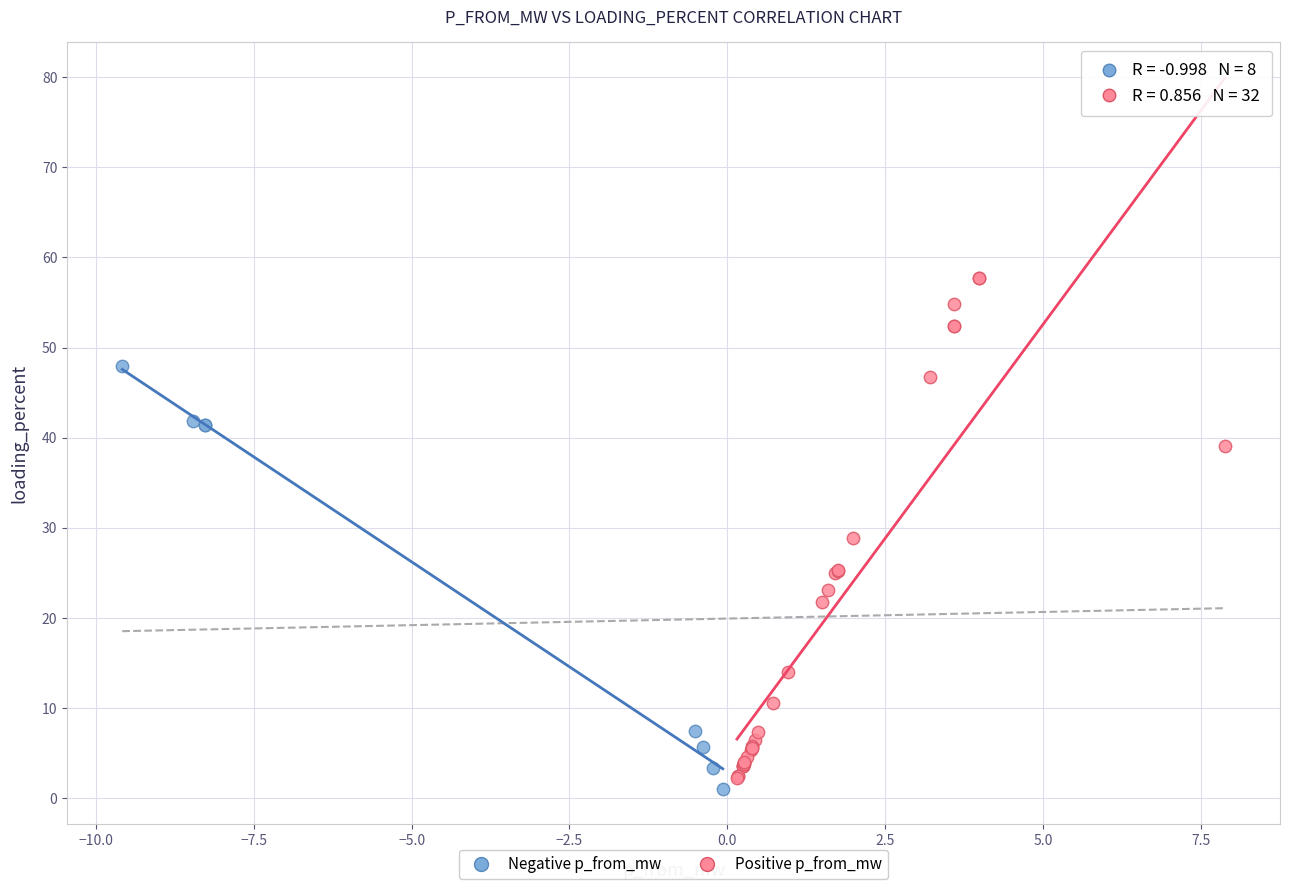

What are all the series names shown in the legend?

Negative p_from_mw, Positive p_from_mw